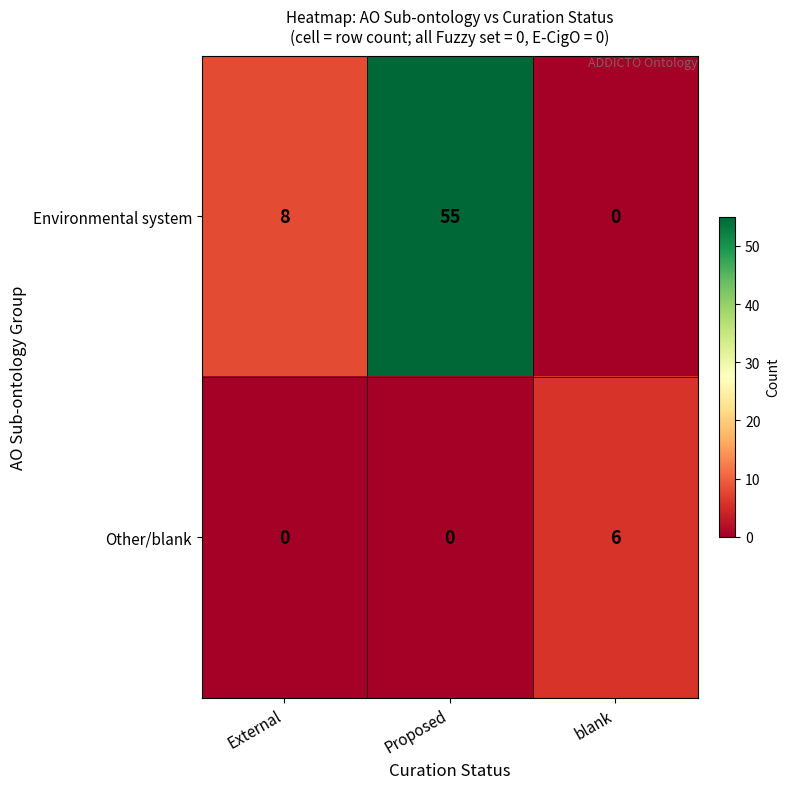

What is the difference between the highest and lowest values at External?

8